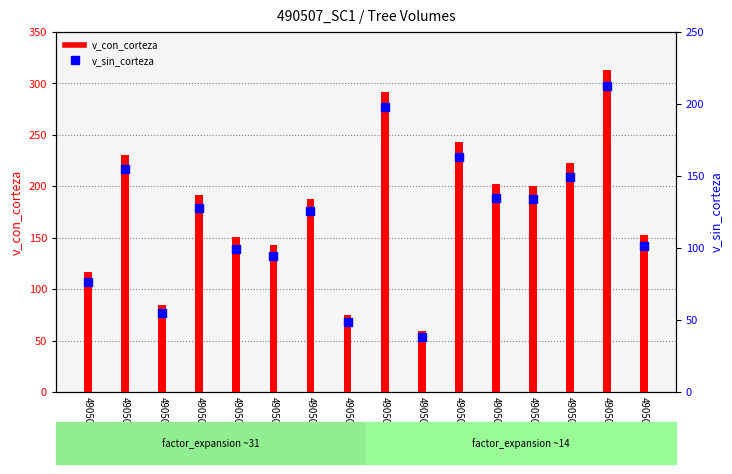

Is the value of v_sin_corteza at 490507009 greater than the value of v_con_corteza at 490507011?

No